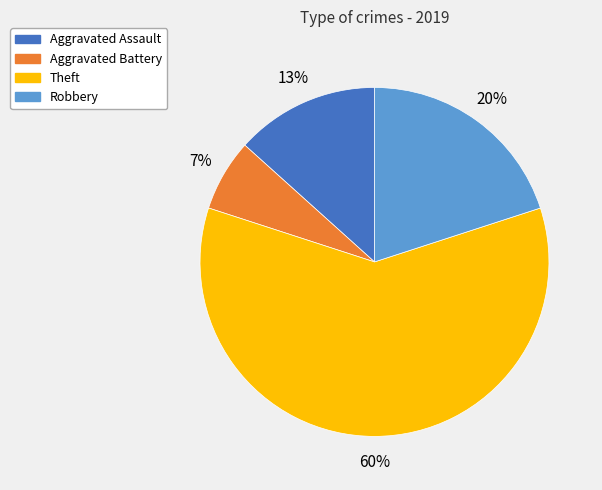

Does any single category account for the majority?

Yes